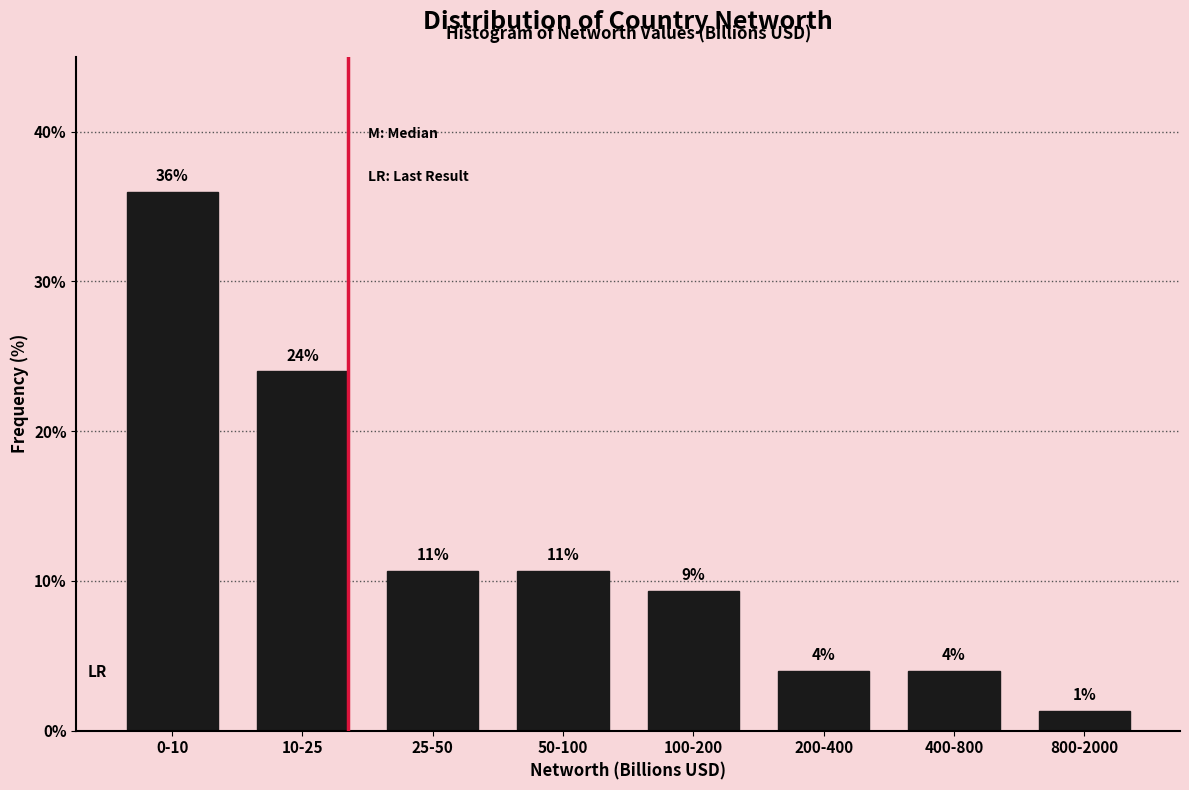

Where does the data first go above 10?

0-10